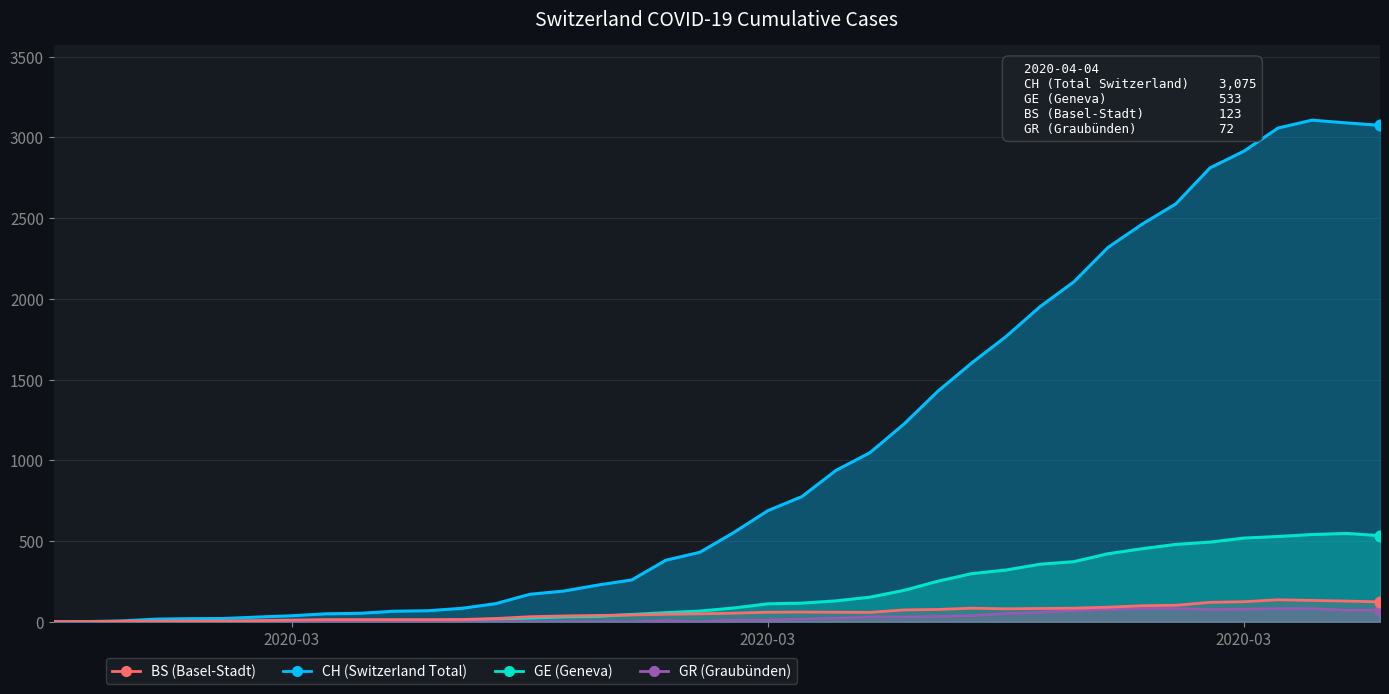

Which series reaches the maximum Y coordinate?

CH